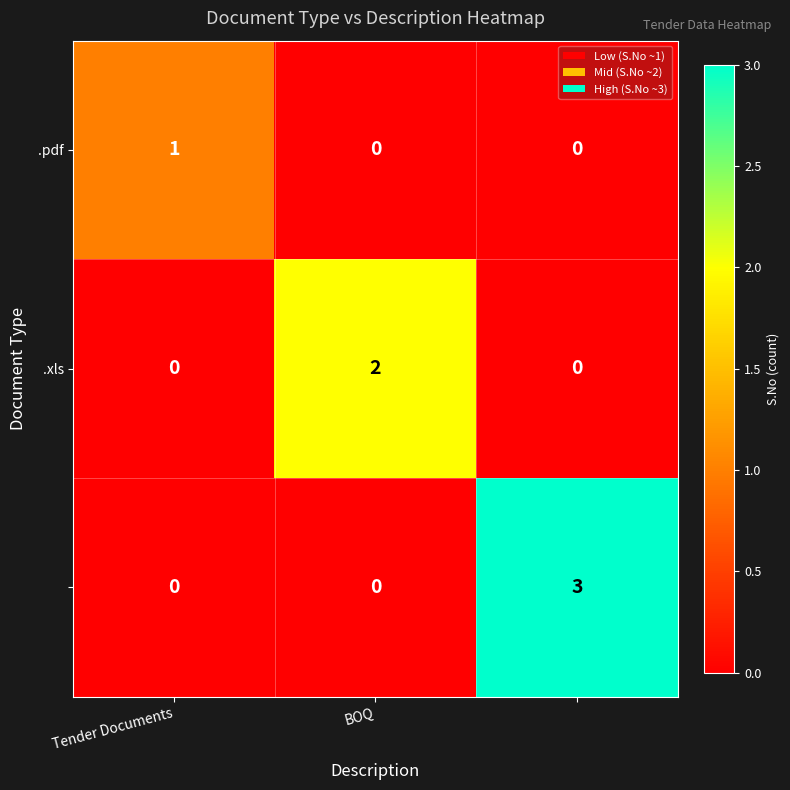

At how many categories does at least one series exceed 0?

3